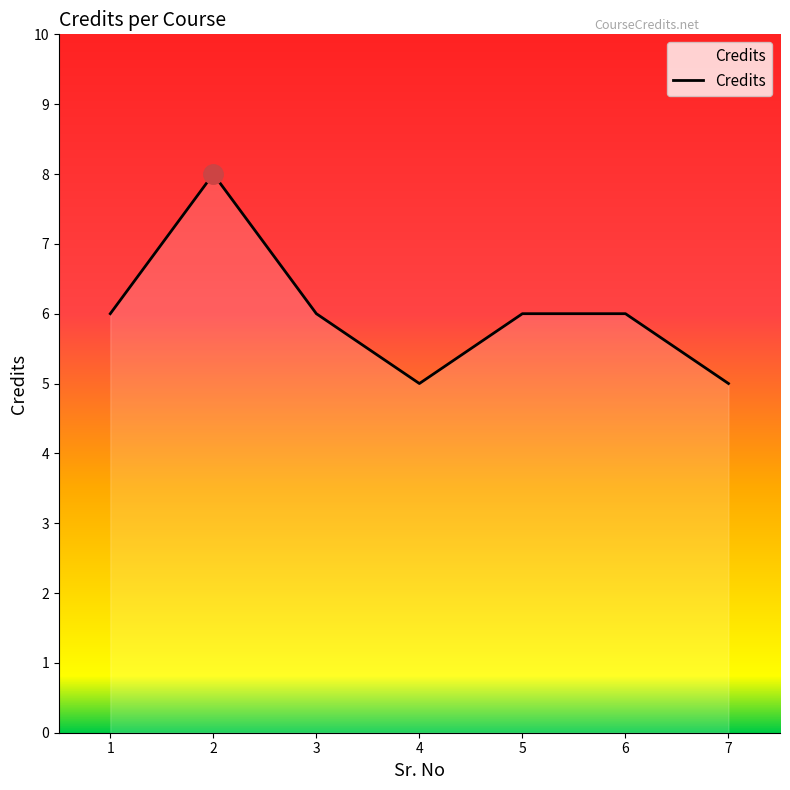

What value does the data have at 1?

6